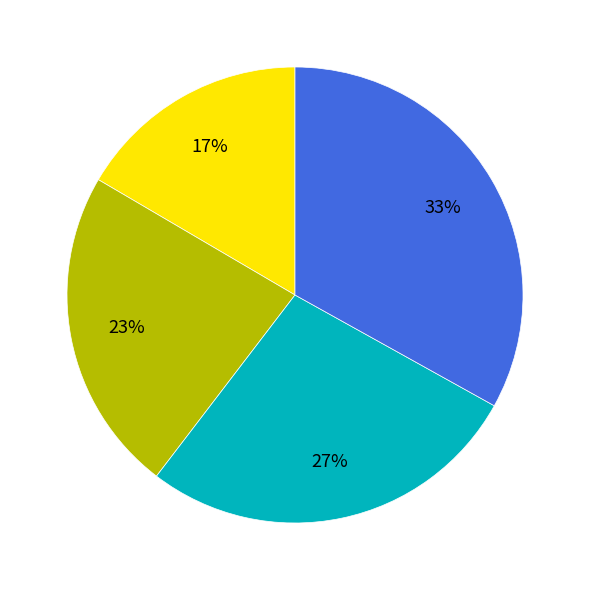

Is there a majority slice in this chart?

No